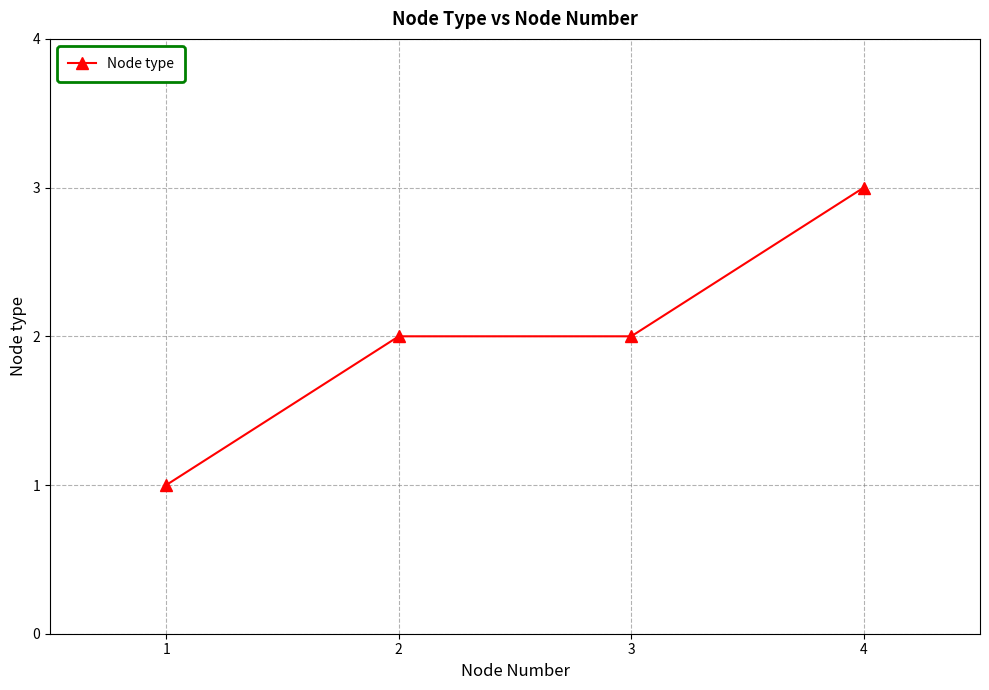

Is it true that the value at 1 is 1?

True